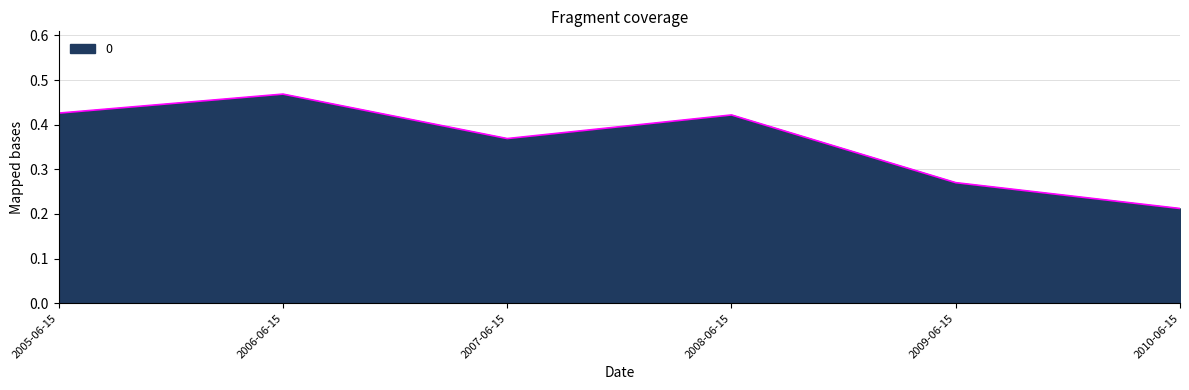

What position from the right is 2005-06-15?

6